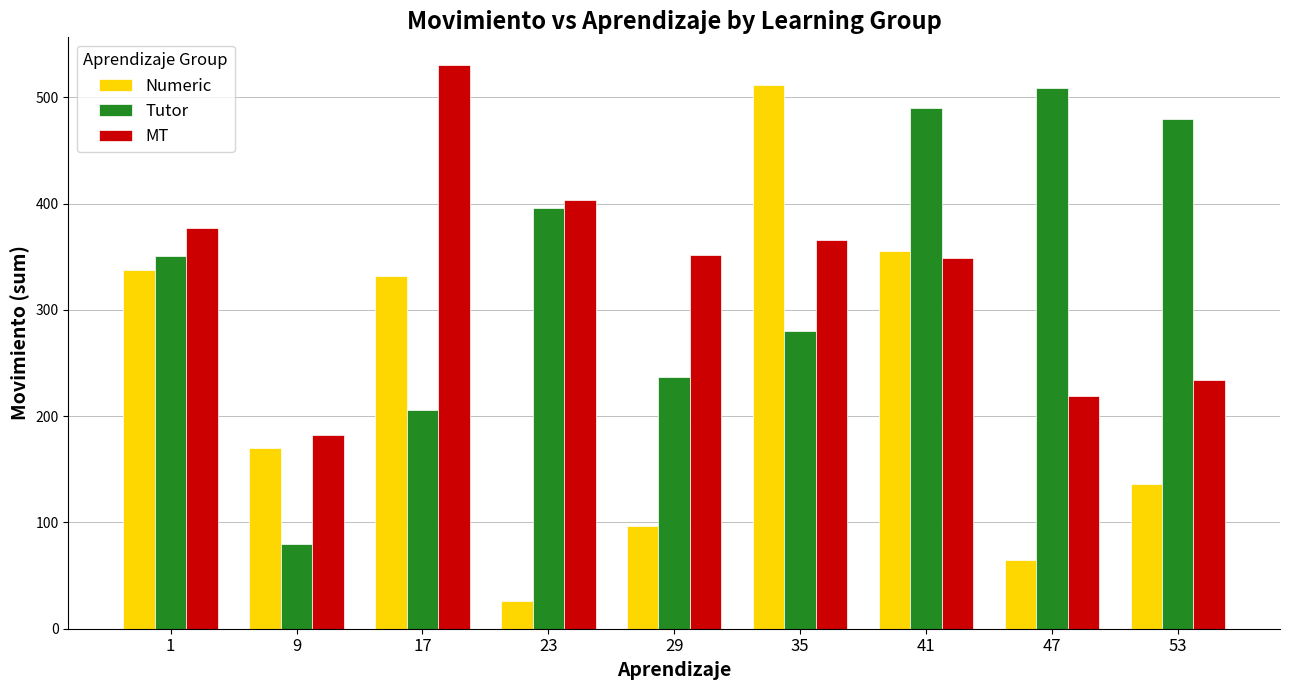

Does the chart contain any negative values?

No